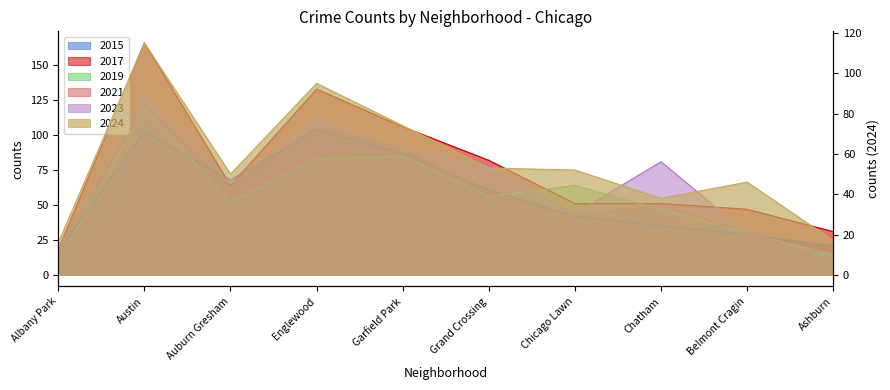

What are all the series names shown in the legend?

2015, 2017, 2019, 2021, 2023, 2024